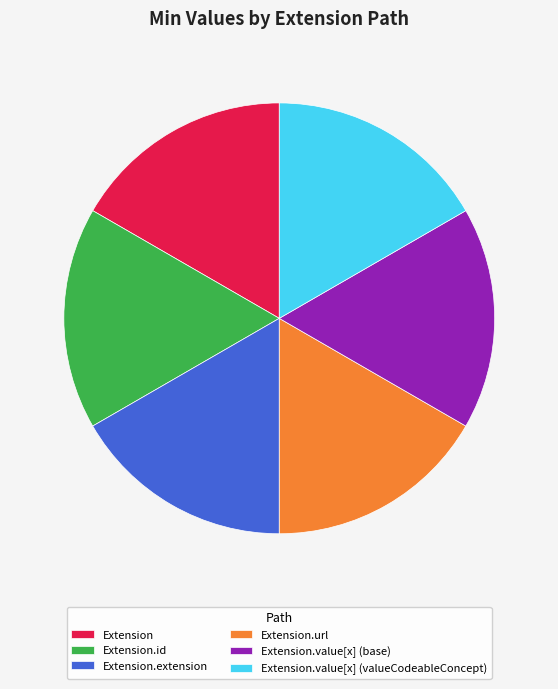

Is the sum of Extension.url and Extension.value[x] (valueCodeableConcept) greater than half?

No